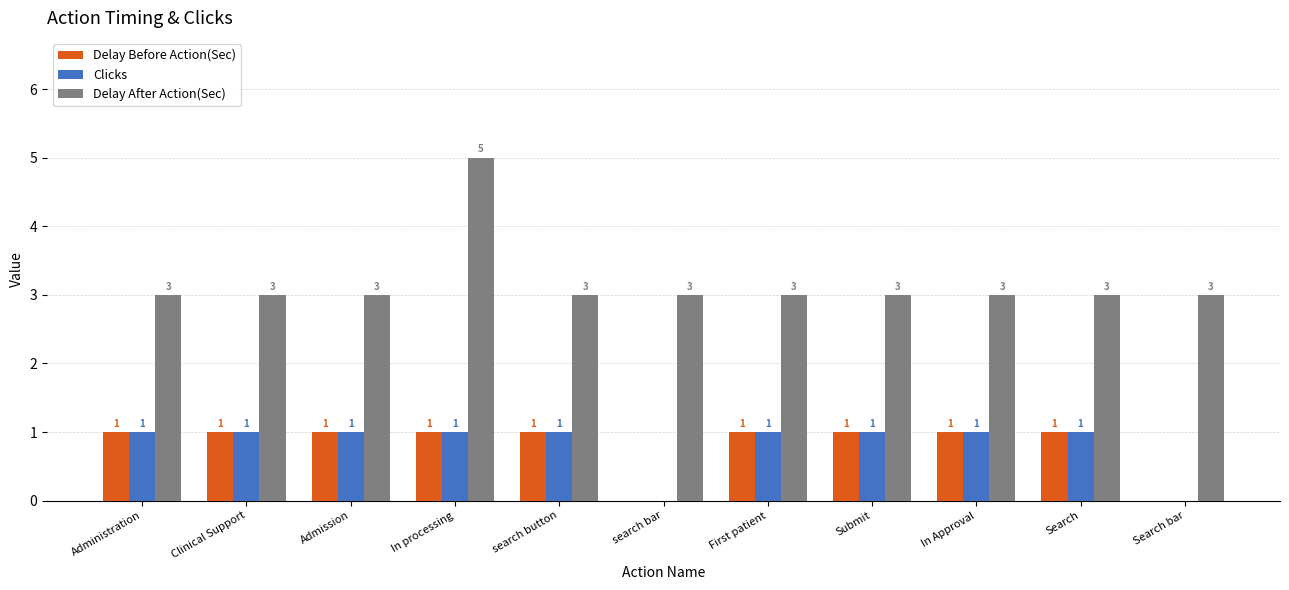

True or false: Delay Before Action(Sec) has a value of 1 at Administration.

True